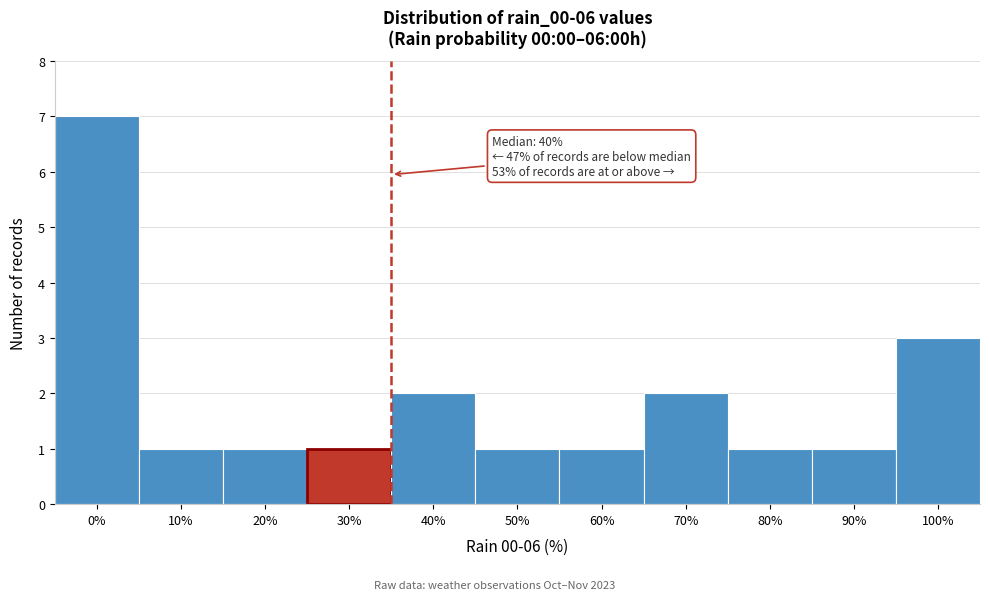

Reading right to left, list all the values displayed in this chart.

100%=3	90%=1	80%=1	70%=2	60%=1	50%=1	40%=2	30%=1	20%=1	10%=1	0%=7